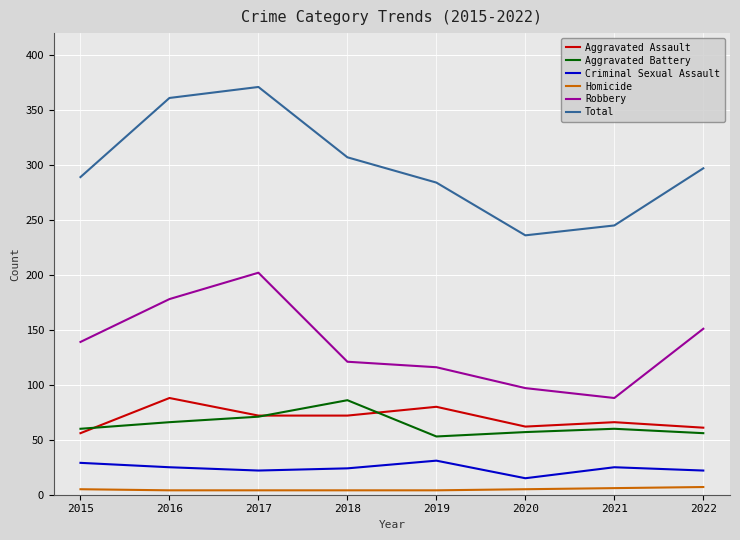

True or false: Total and Robbery cross at least once.

False